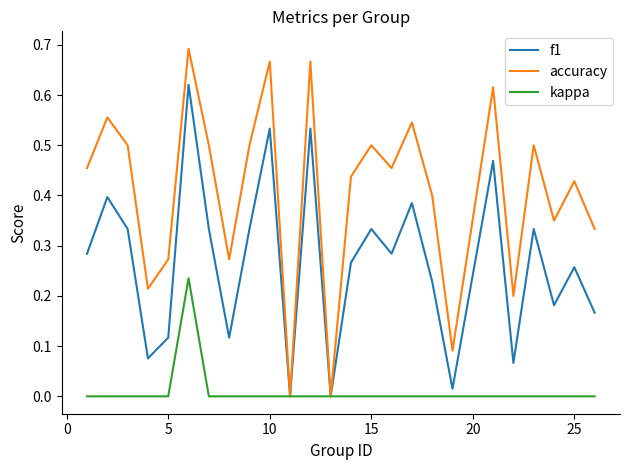

What is the sum of all accuracy values?

10.2